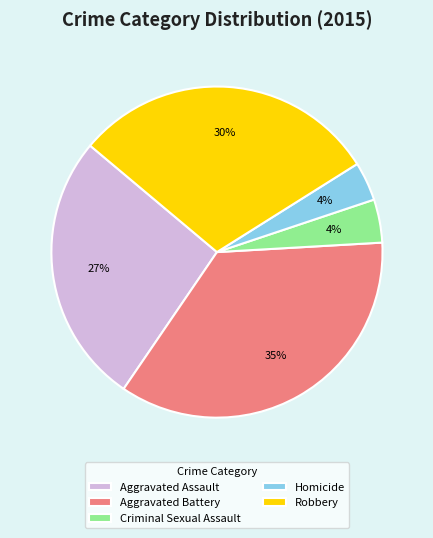

Which has a higher value, Criminal Sexual Assault or Robbery?

Robbery